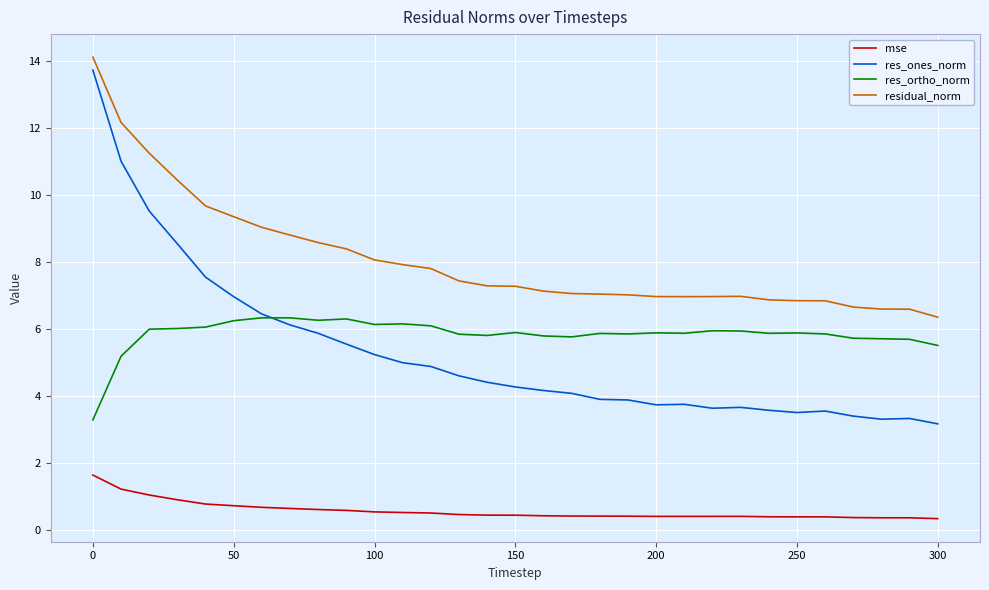

Which series has the largest total across all categories?

residual_norm